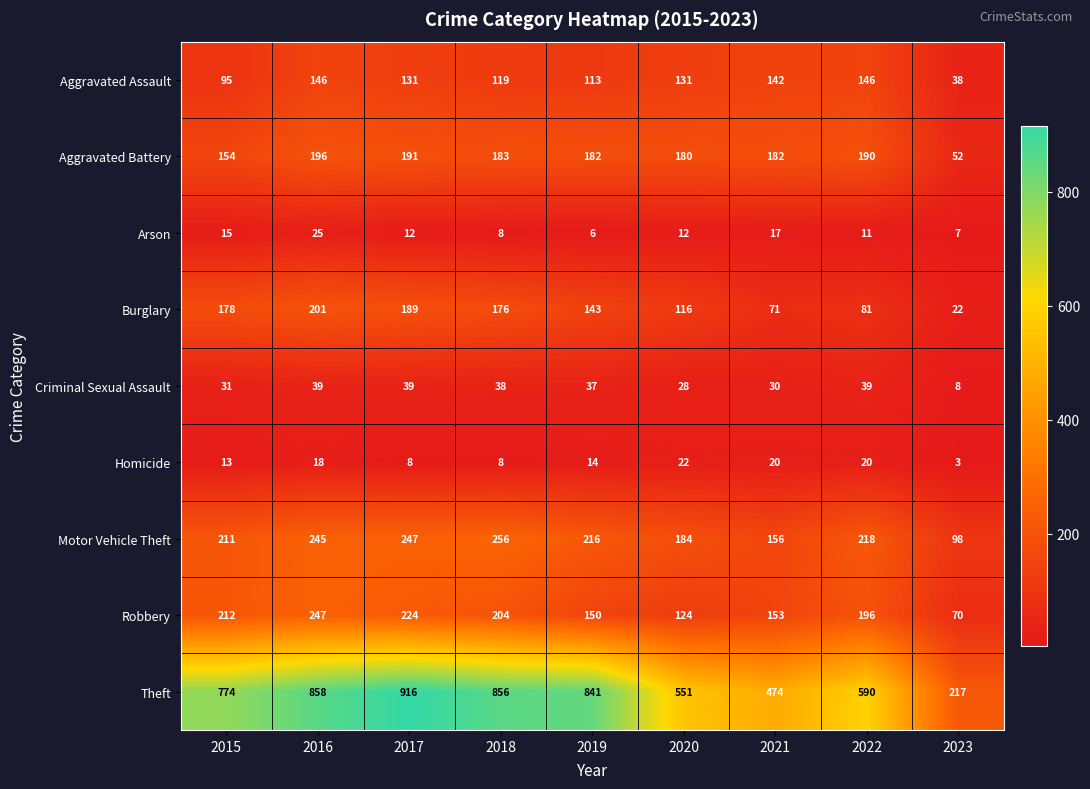

What is the difference between the second highest and minimum values in the Aggravated Battery series?

139